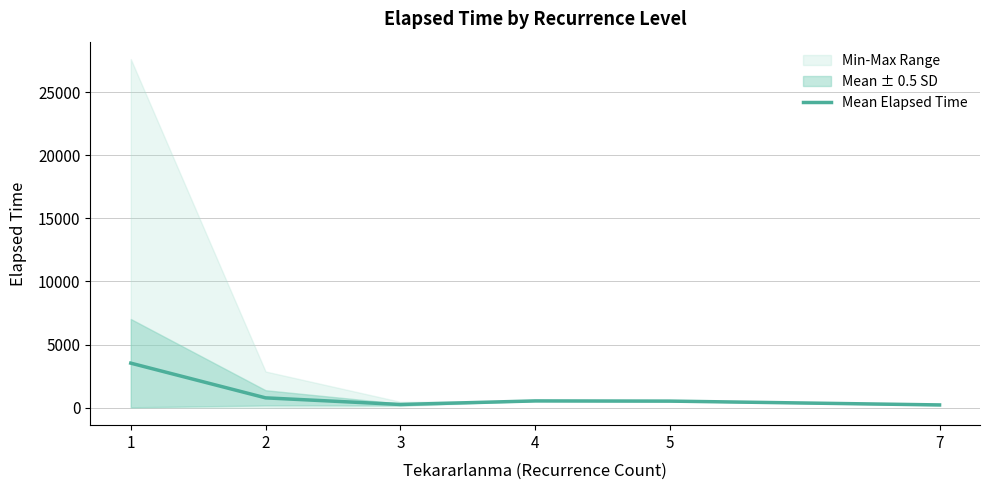

Reading right to left, list all the values displayed in this chart.

222.5	525.0	540.0	257.5	782.5	3531.2